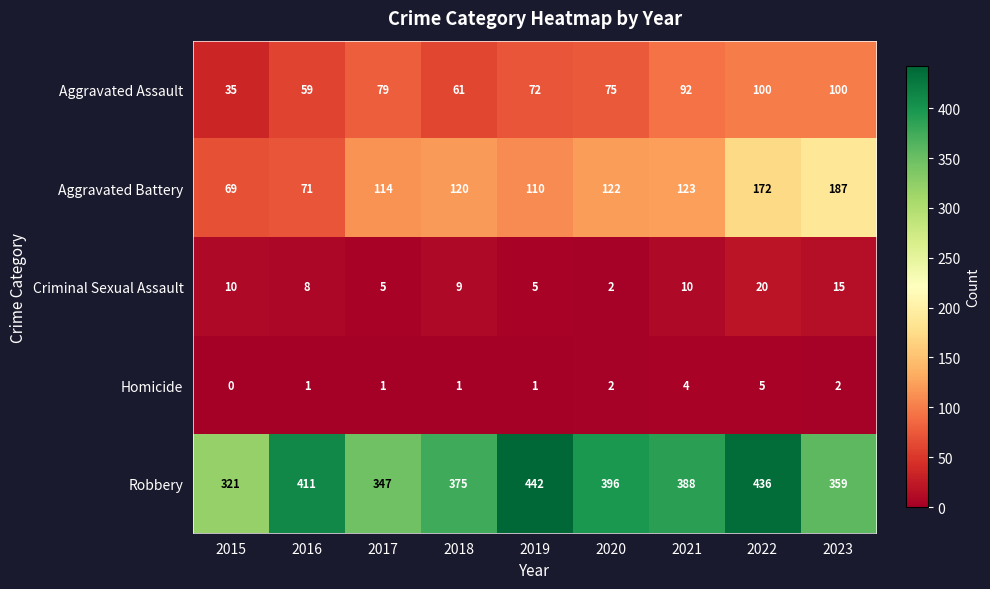

What is the average value of the Aggravated Battery series?

121